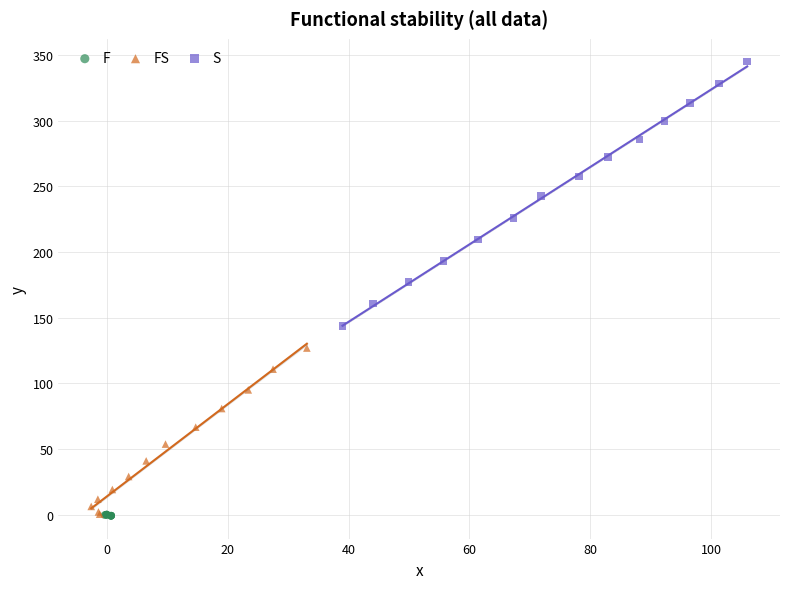

What are all the series names shown in the legend?

F, FS, S